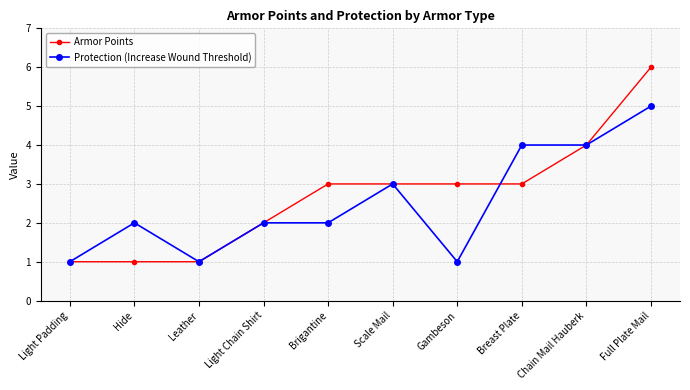

At Breast Plate, list the series in order from smallest to largest.

Armor Points, Protection (Increase Wound Threshold)